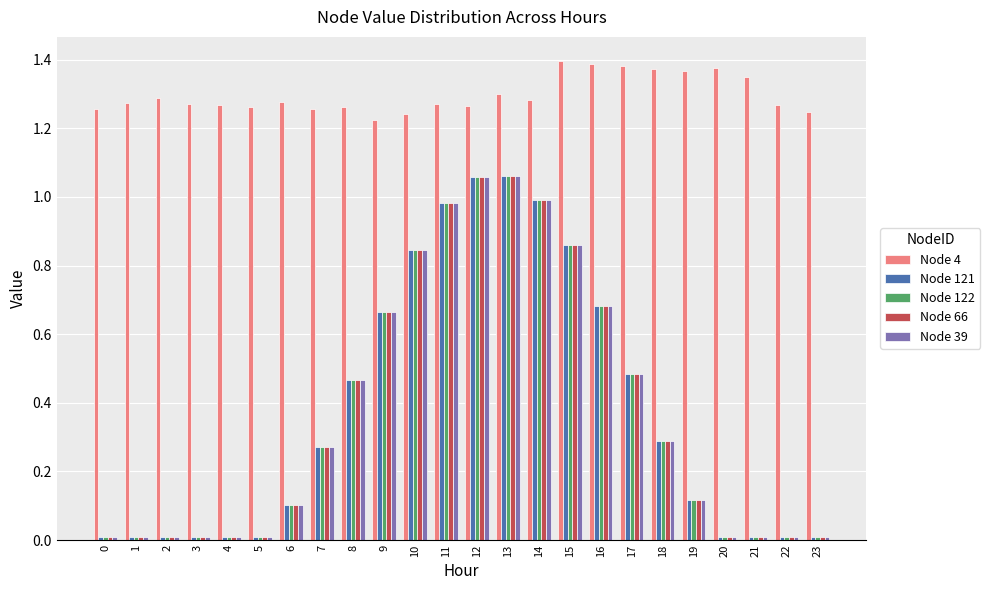

The value of Node 4 at 16 is 1.4. True or false?

True